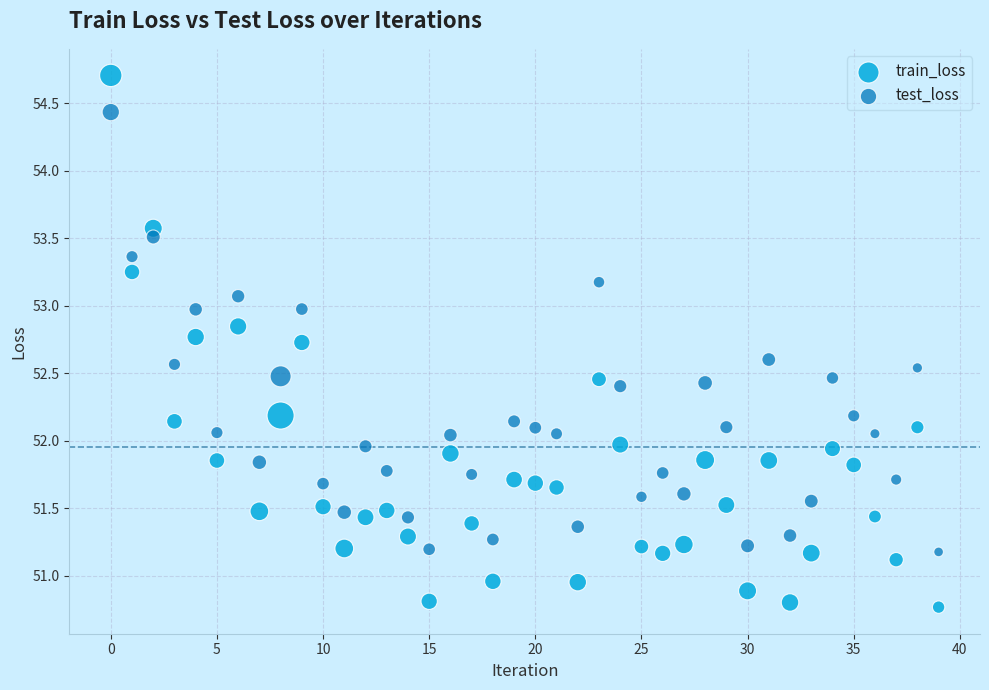

Which series contains the lowest Y value?

train_loss